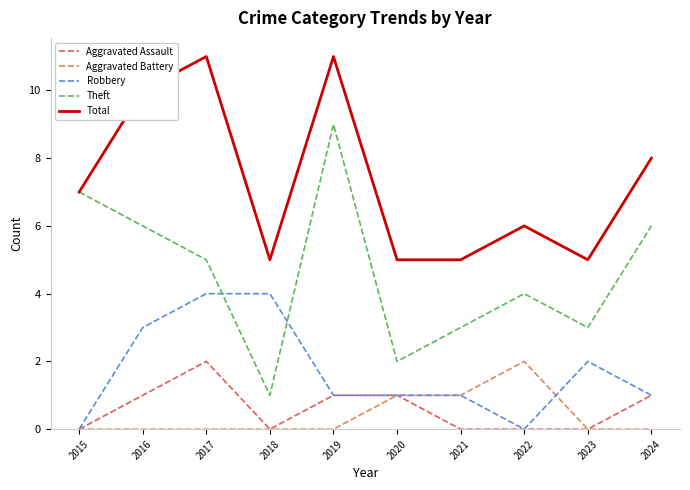

Which series has the largest total across all categories?

Total